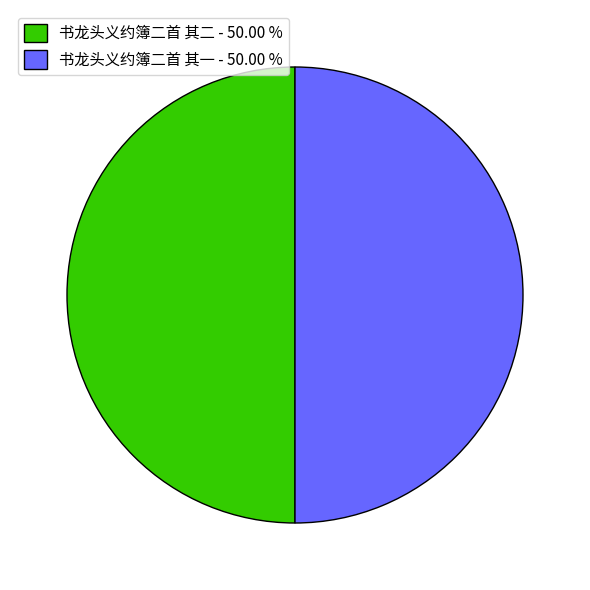

Is the sum of 书龙头义约簿二首 其二 - 50.00 % and 书龙头义约簿二首 其一 - 50.00 % greater than half?

Yes